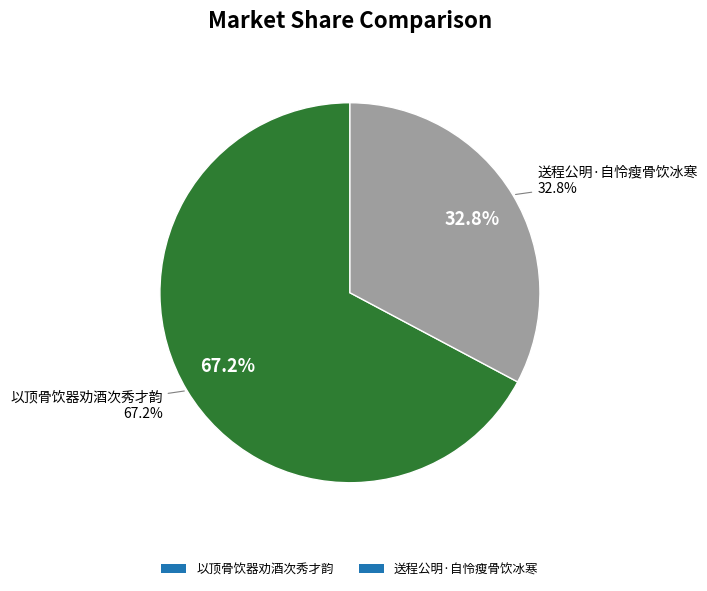

The 送程公明·自怜瘦骨饮冰寒 slice represents 43% of the pie. True or false?

False